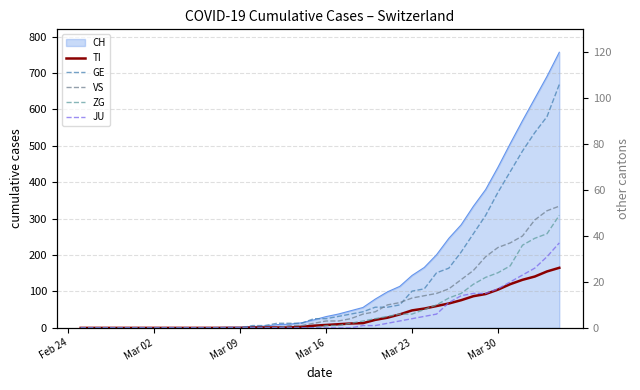

The value of GE at 21 is 7. True or false?

False